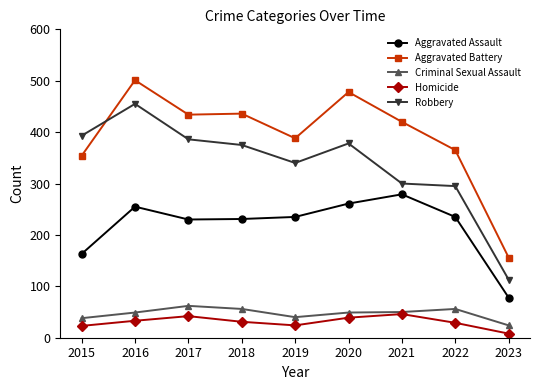

The value of Aggravated Assault at 2019 is 235. True or false?

True